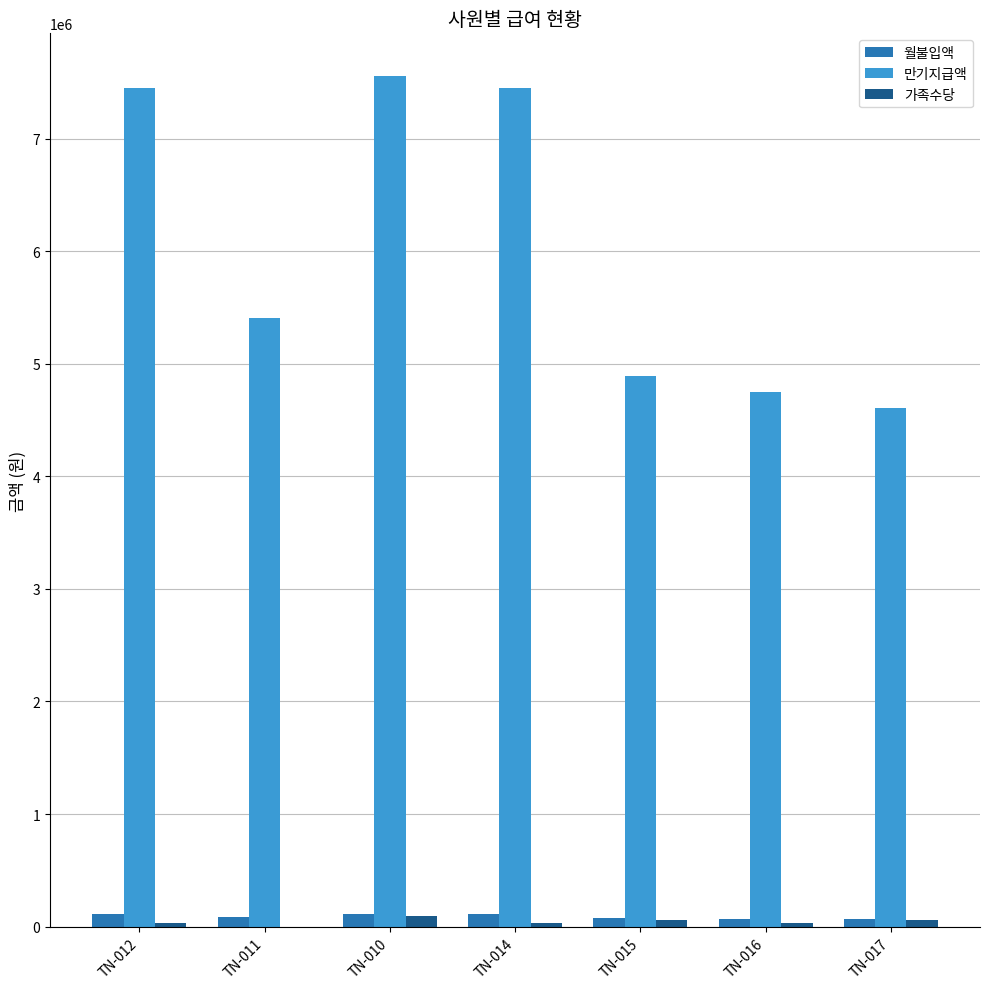

Is the value of 만기지급액 at TN-016 greater than the value of 월불입액 at TN-015?

Yes